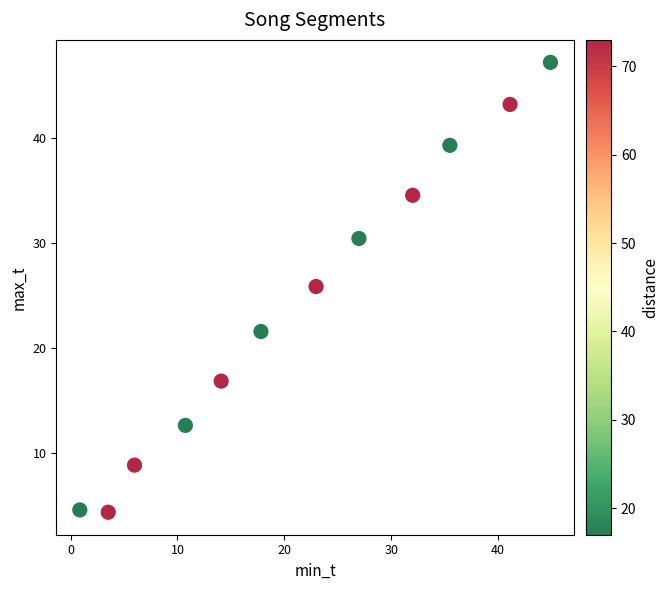

What Y value in the scatter plot is closest to 25?

25.9